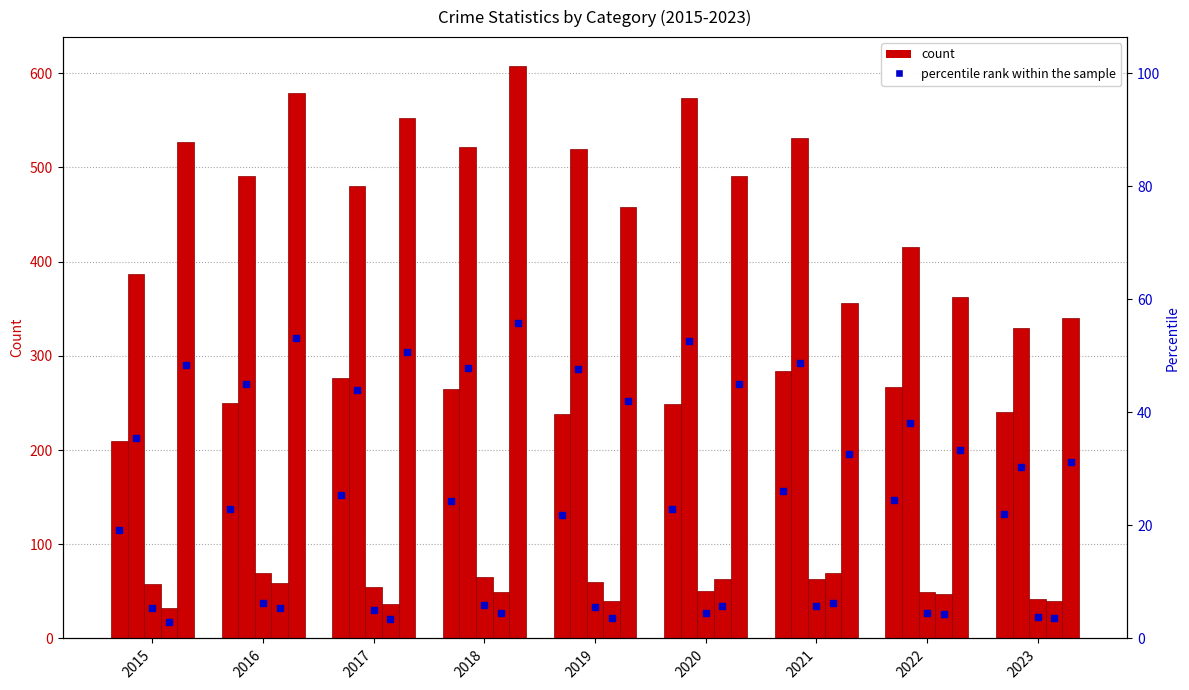

How many groups of bars are there?

9